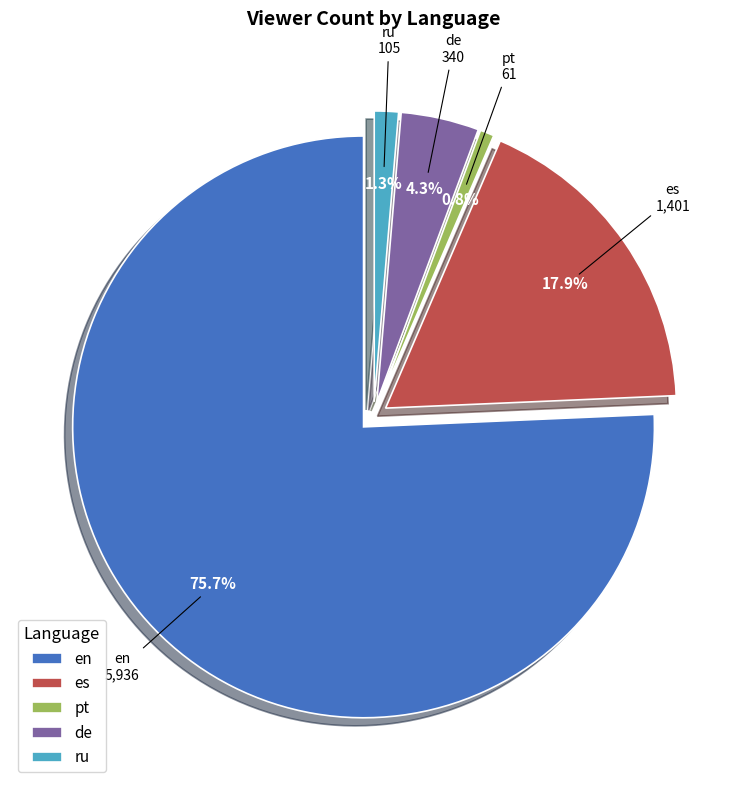

Which slice is the largest?

en